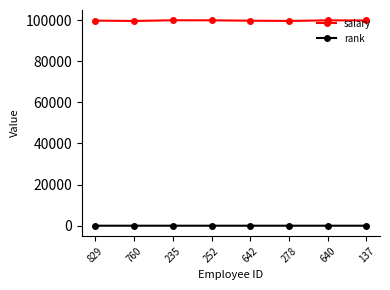

True or false: salary has more than 0 interior local peaks.

True